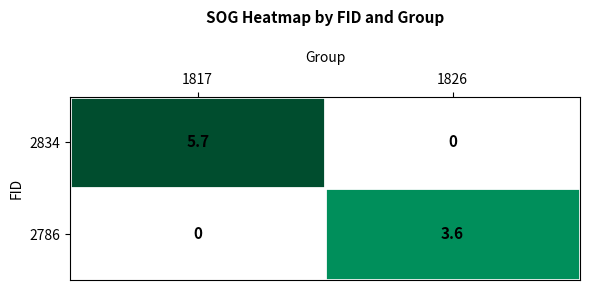

What is the difference between the maximum and minimum values in the 2786 series?

3.6